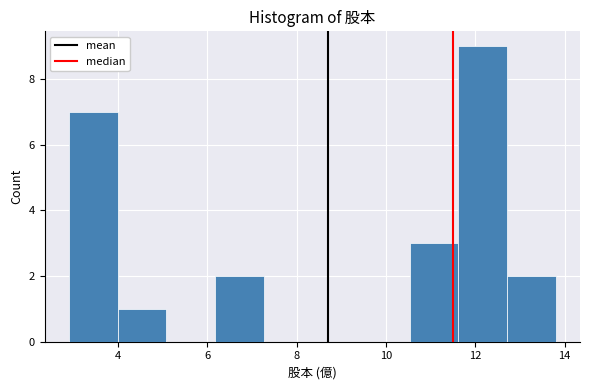

Reading left to right, transcribe this chart: for each bar, give the range it covers on the x-axis and its height. Neither the bar edges nor the heights are printed on the chart, so give them approximately, as read against the axes.

3.0 to 4.0: 7
4.0 to 5.0: 1
5.0 to 6.2: 0
6.2 to 7.2: 2
7.2 to 8.4: 0
8.4 to 9.4: 0
9.4 to 10.6: 0
10.6 to 11.6: 3
11.6 to 12.8: 9
12.8 to 13.8: 2